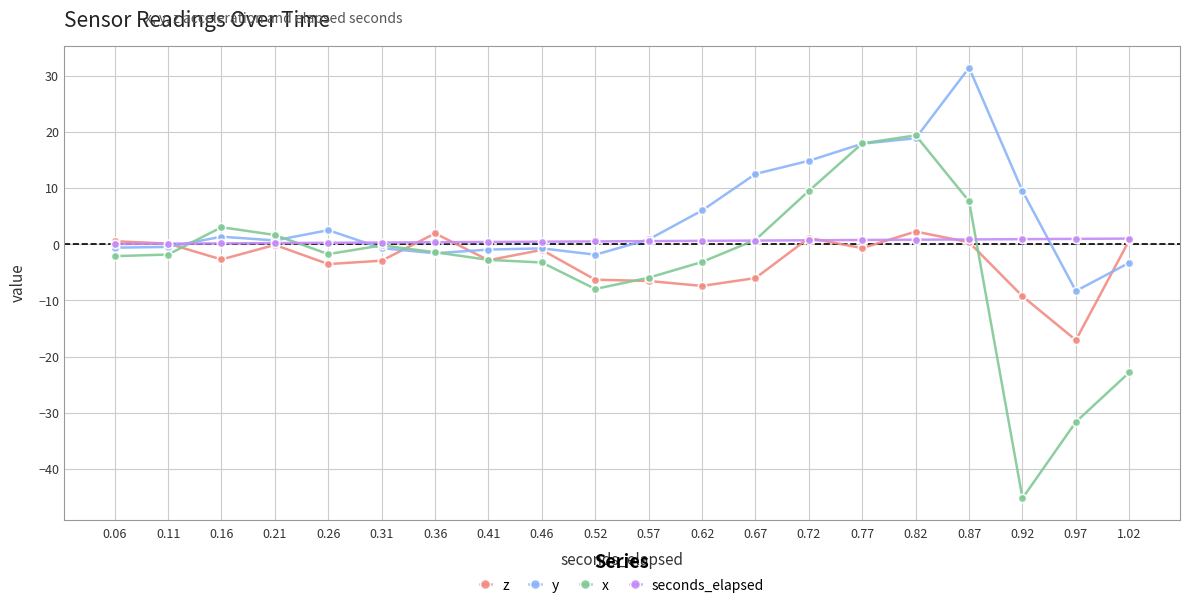

What is the difference between the y values at 0.36 and 0.67?

14.1